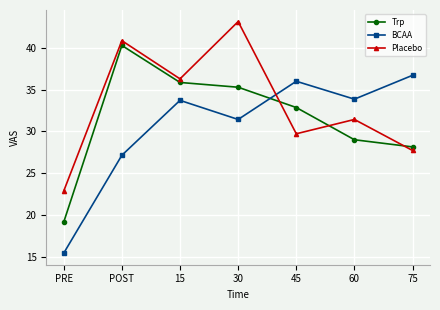

Where is Placebo nearest to the value 33?

60